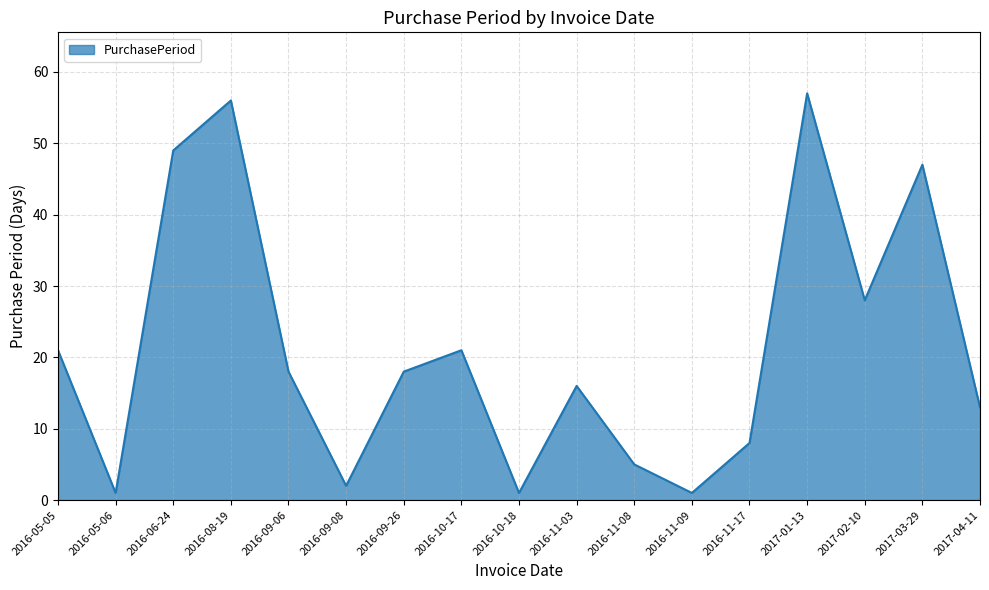

The chart shows a value of 1 at 2016-10-18. True or false?

True